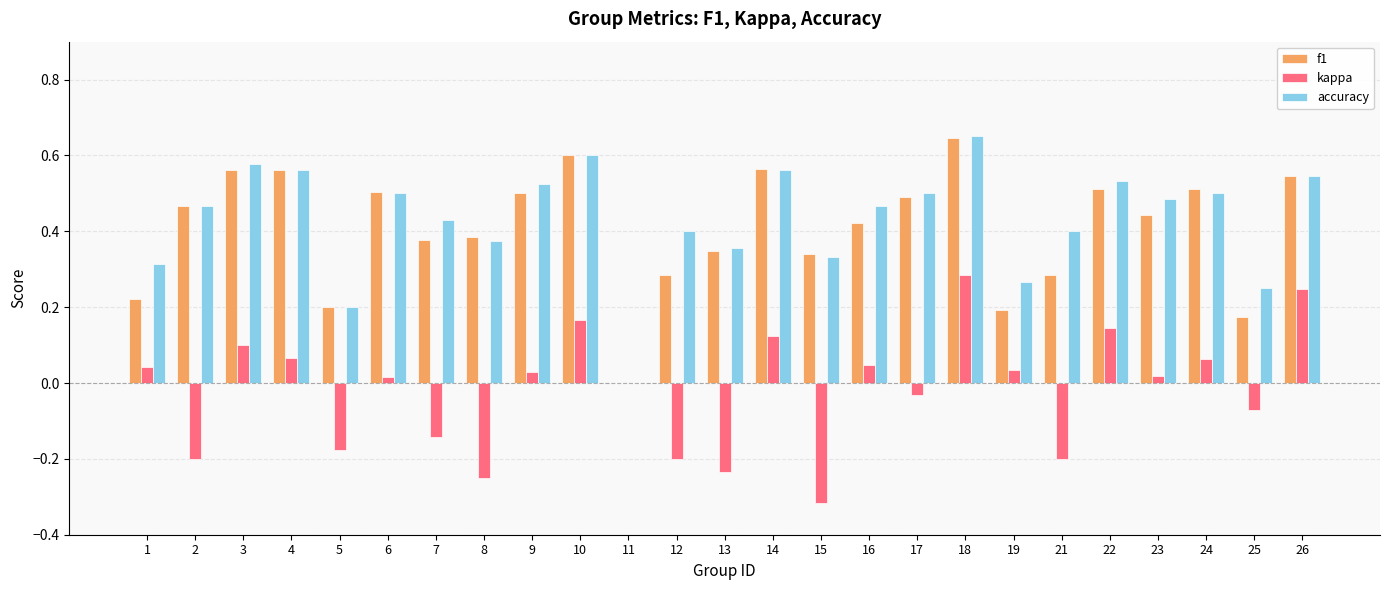

The kappa series shows 0.1 at 1. True or false?

False